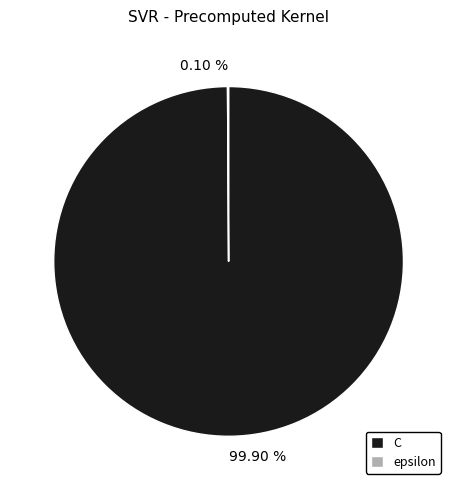

Is there any slice that represents more than half of the pie?

Yes